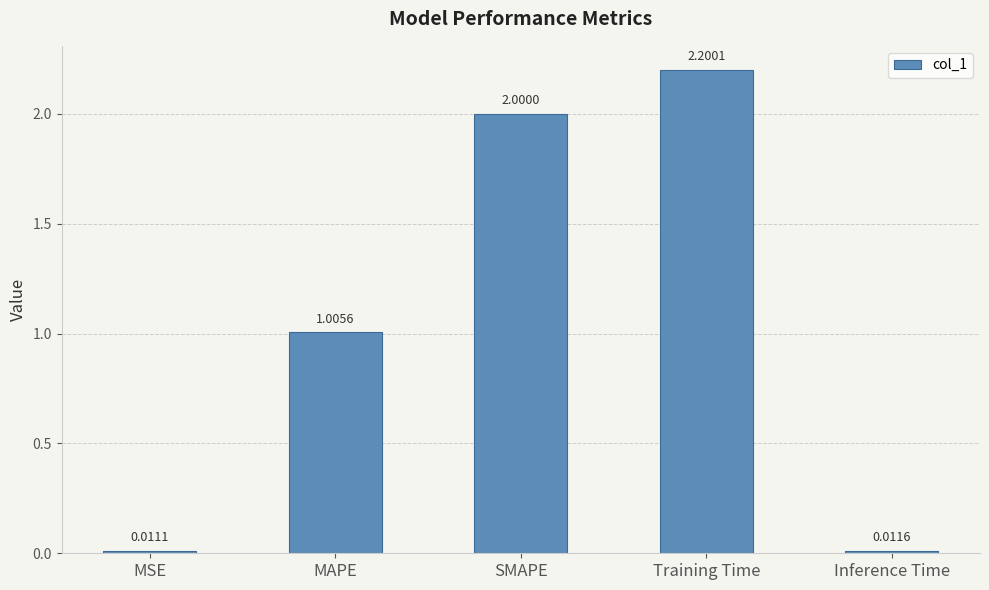

What is the label of the 4th bar from the right?

MAPE